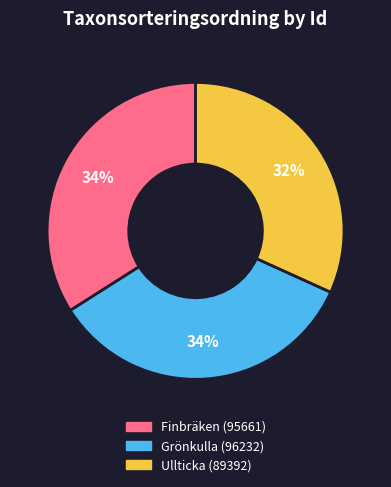

Does any single category account for the majority?

No